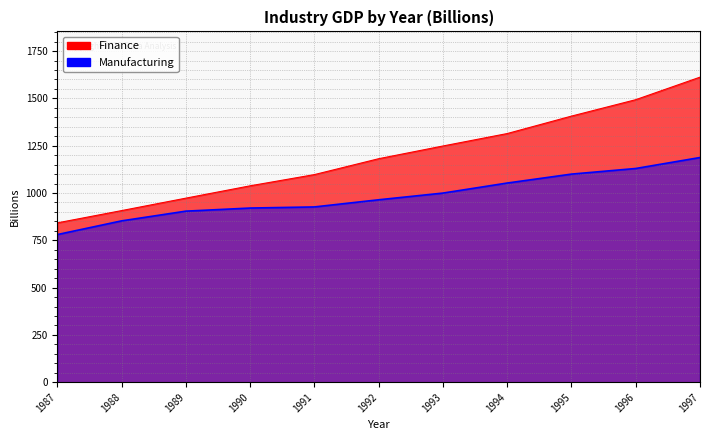

Reading left to right, list all the values displayed in this chart.

Finance: 842.1	907.0	972.8	1038.0	1097.3	1181.3	1248.5	1314.3	1406.5	1493.3	1612.4
Manufacturing: 780.3	852.7	904.1	920.5	926.4	964.2	999.6	1052.7	1099.9	1129.6	1187.6